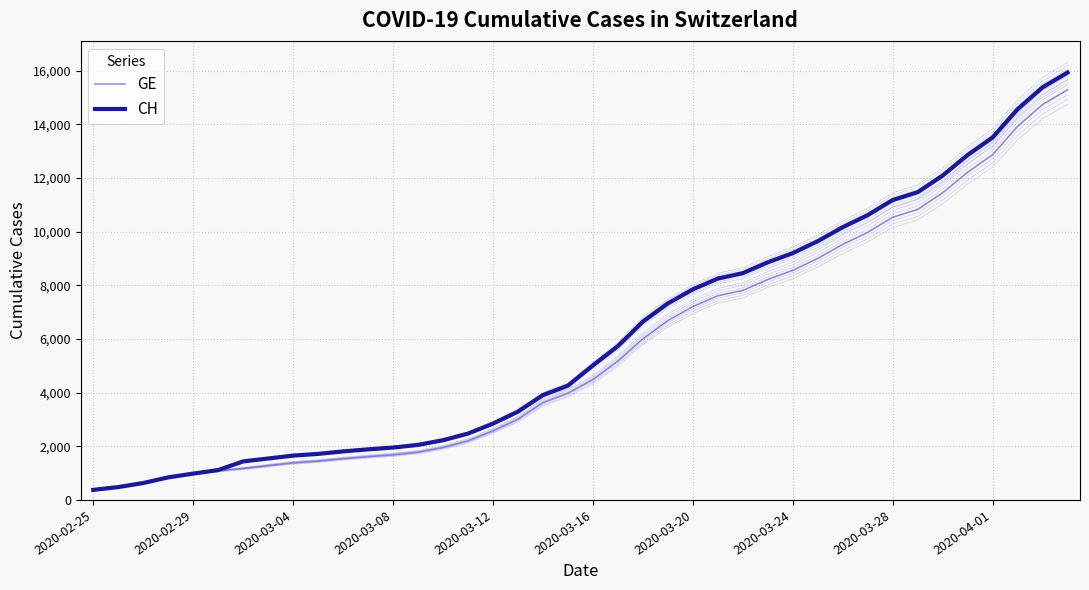

What are all the series names shown in the legend?

GE, CH